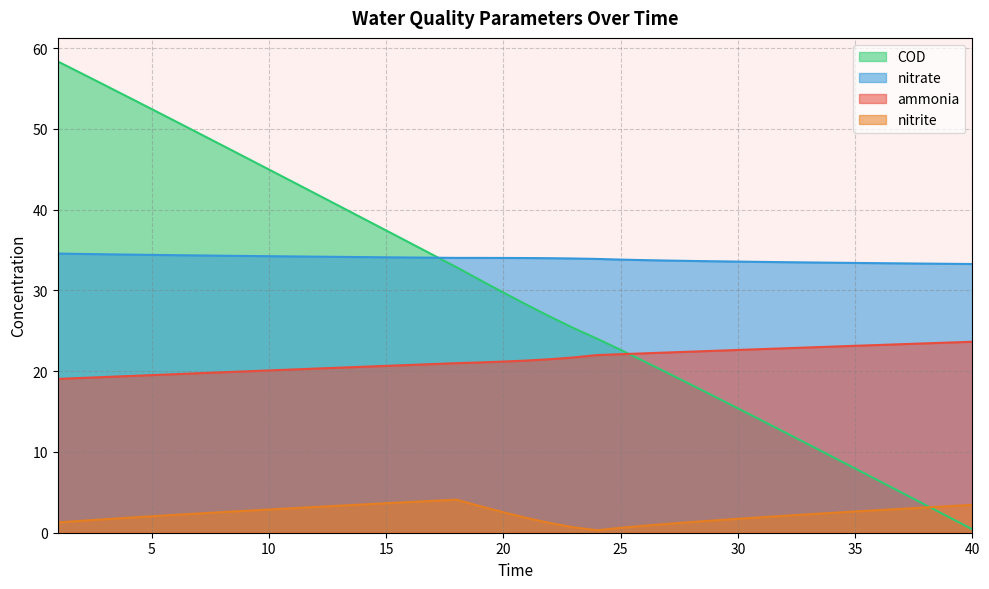

What is the total value across all series at 16?

94.5